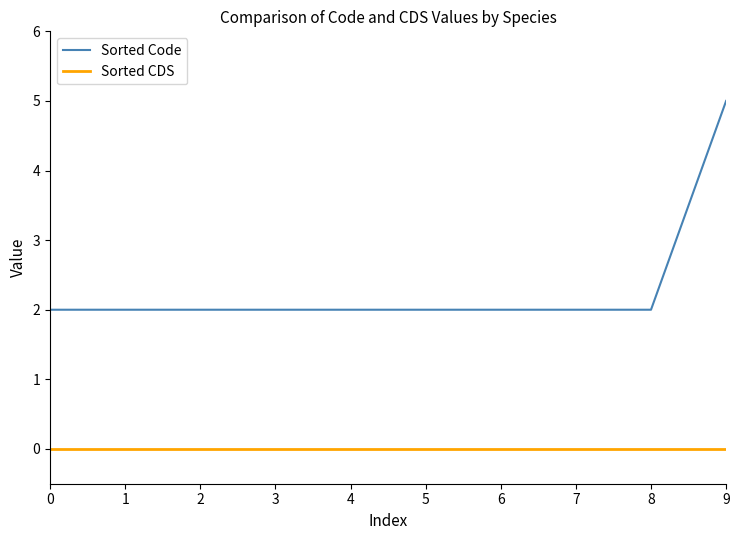

Reading left to right, transcribe all the data shown in this chart.

Sorted Code: 2	2	2	2	2	2	2	2	2	5
Sorted CDS: 0	0	0	0	0	0	0	0	0	0